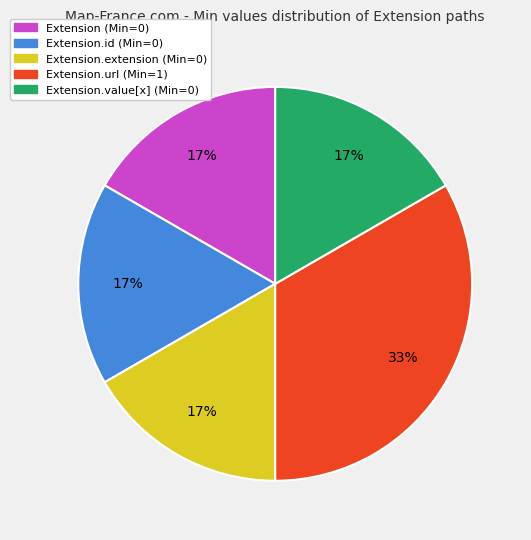

The Extension.value[x] (Min=0) slice represents 4% of the pie. True or false?

False